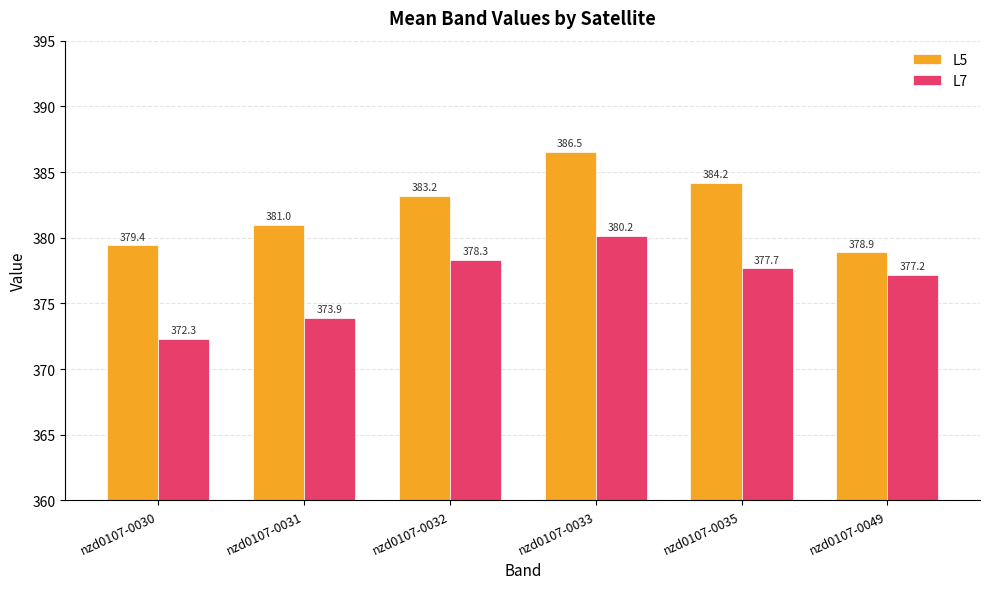

Which series has the largest total across all categories?

L5